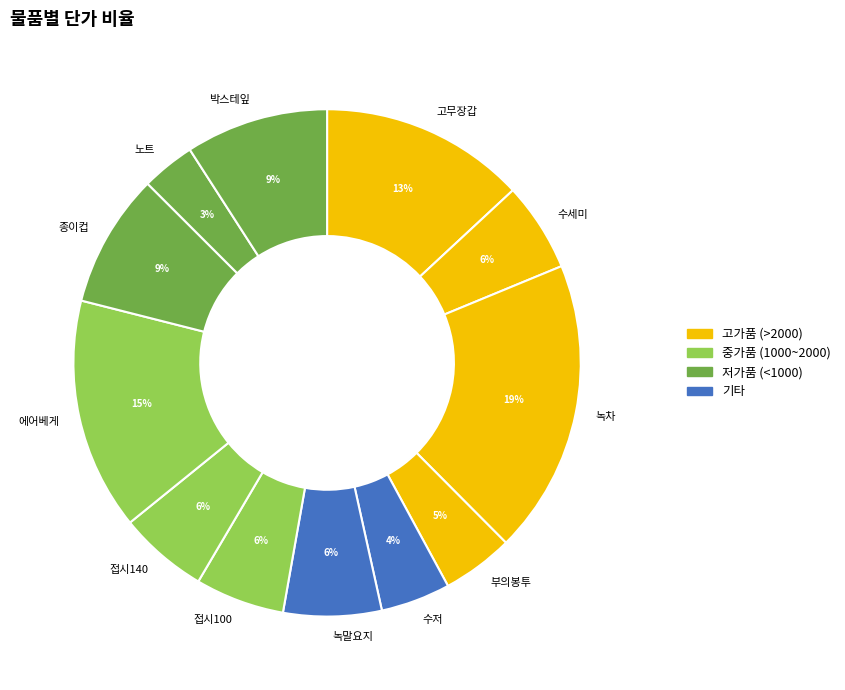

To the nearest percent, what percentage of the pie is 박스테잎?

9%